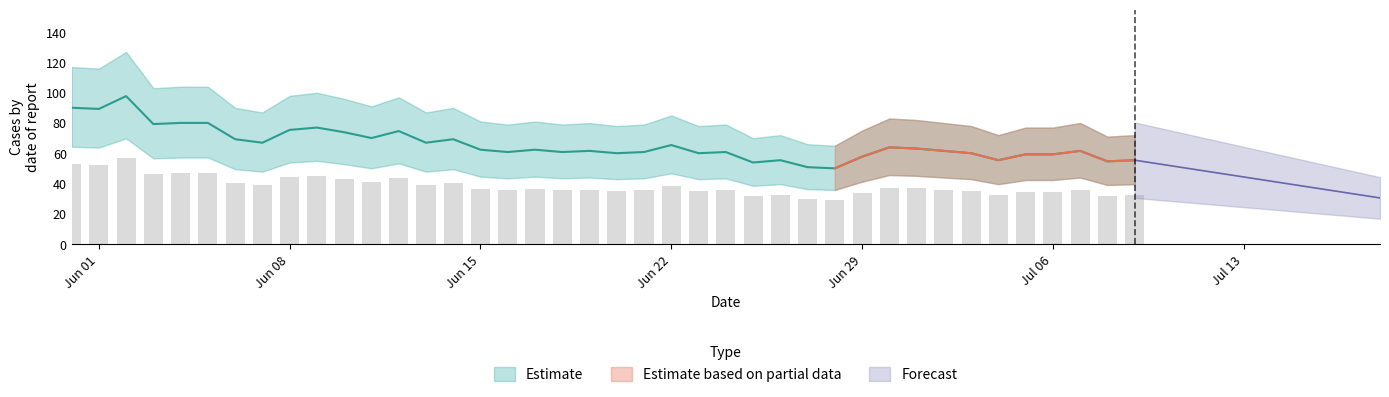

Which has a higher value, 27 or 11?

11